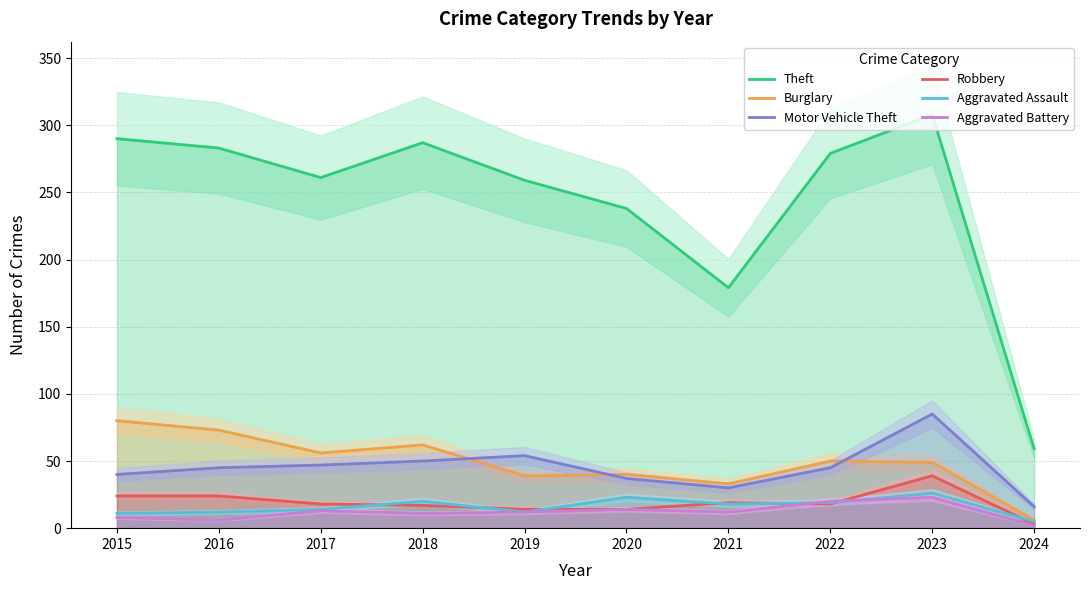

How many interior local valleys does the Robbery series have?

1